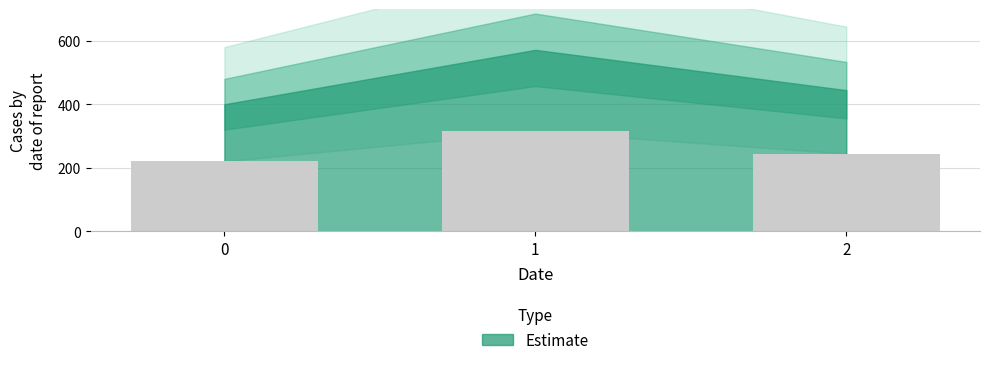

Reading left to right, extract all data points from this chart.

220.0	314.3	244.4